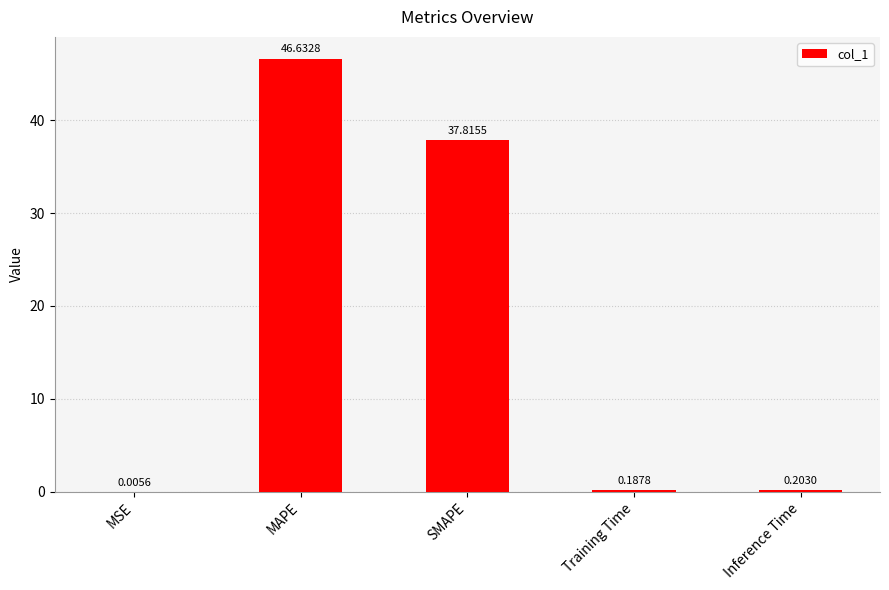

Where is the data nearest to the value 23?

SMAPE